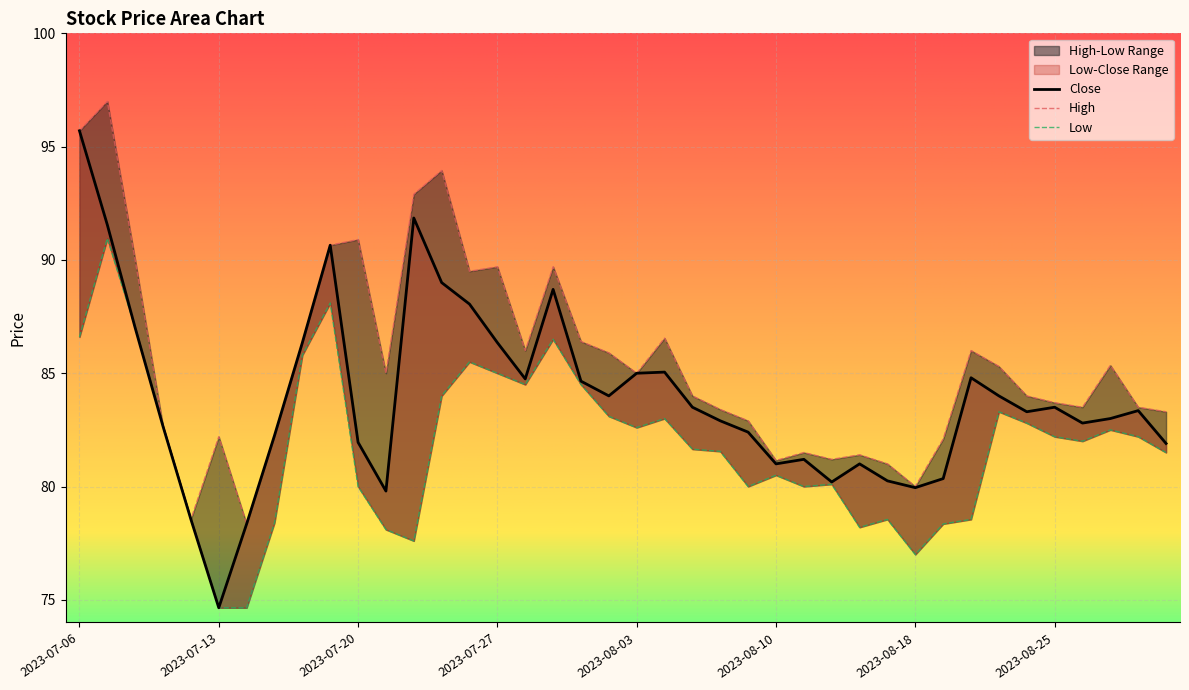

At which label is Close closest to 85?

2023-08-03